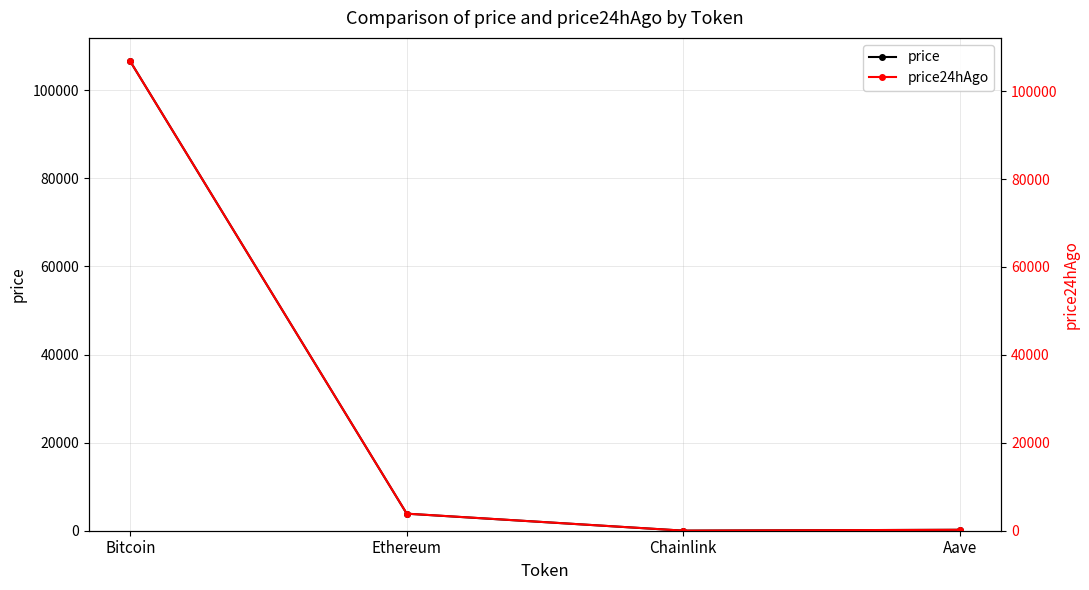

What is the total value across all series at Ethereum?

7750.9